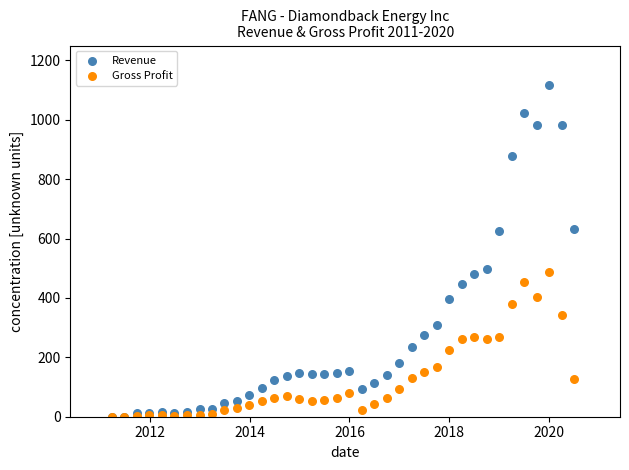

What are all the series names shown in the legend?

Revenue, Gross Profit